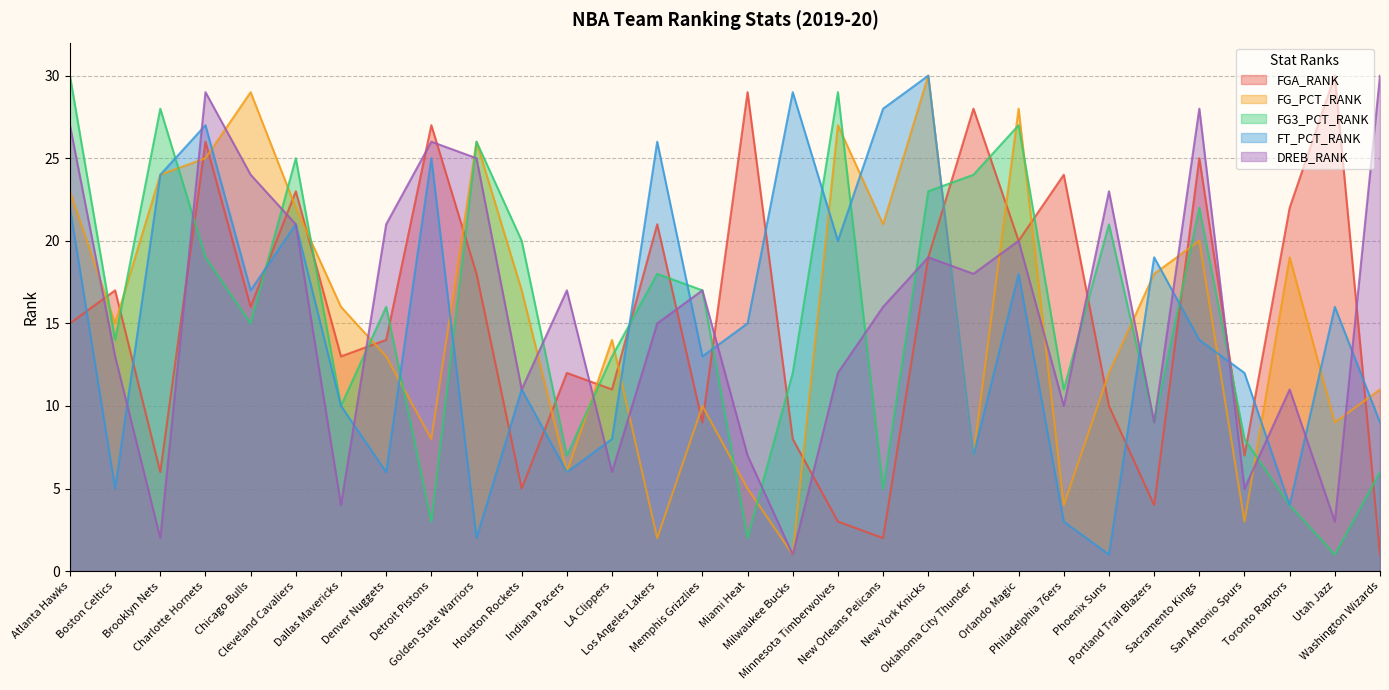

True or false: FG3_PCT_RANK has more than 1 points higher than both neighbors.

True